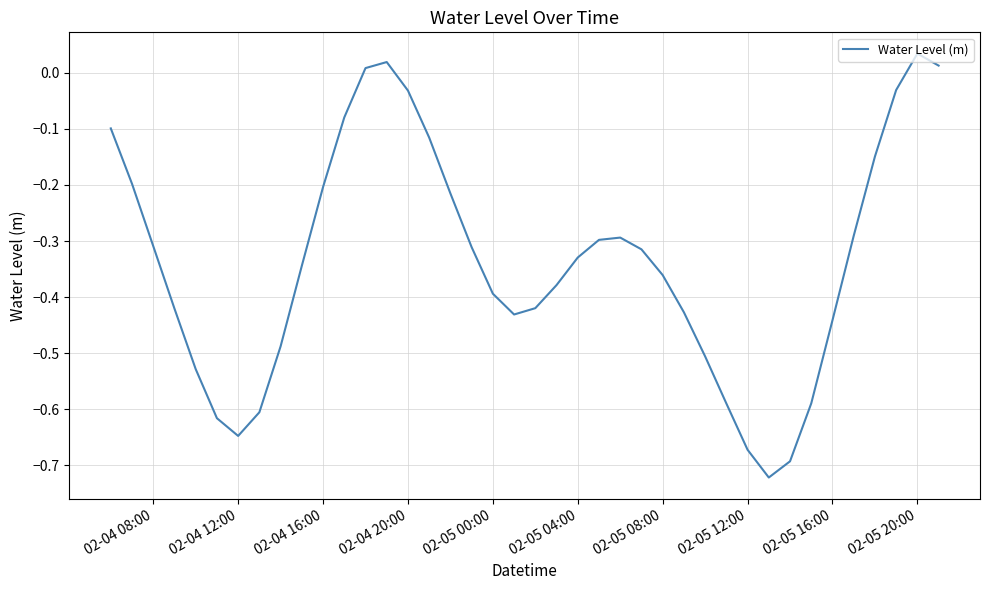

What is the value of the 37th point from the left?

-0.1